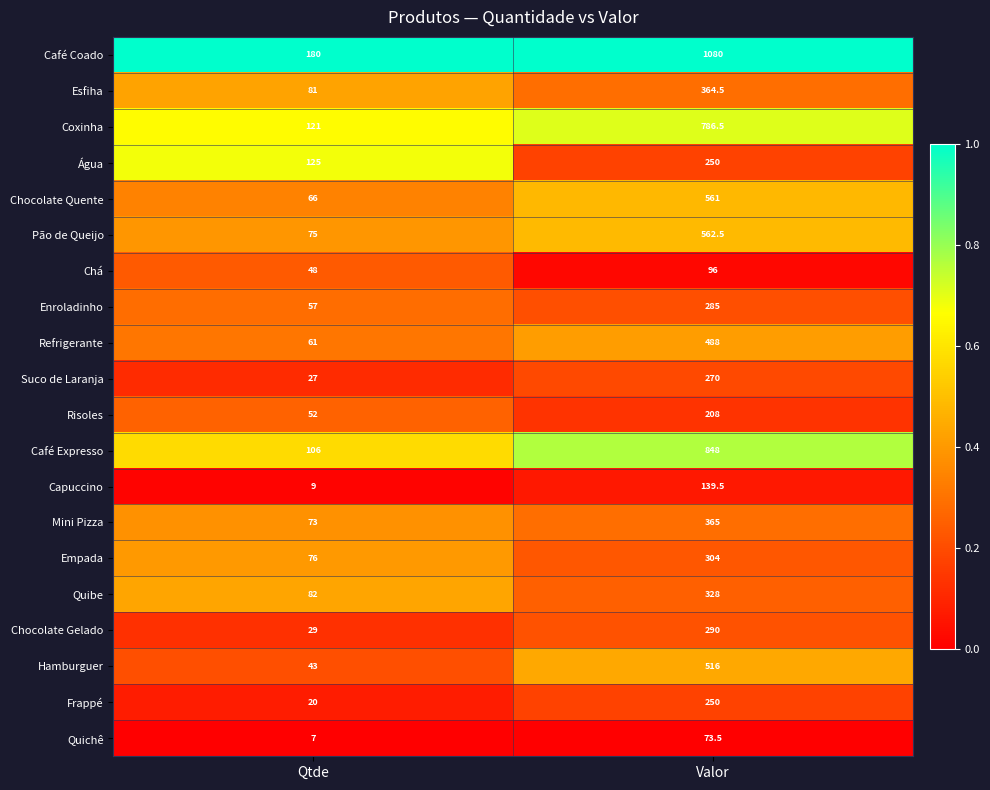

Which category has the highest value across all series?

Valor